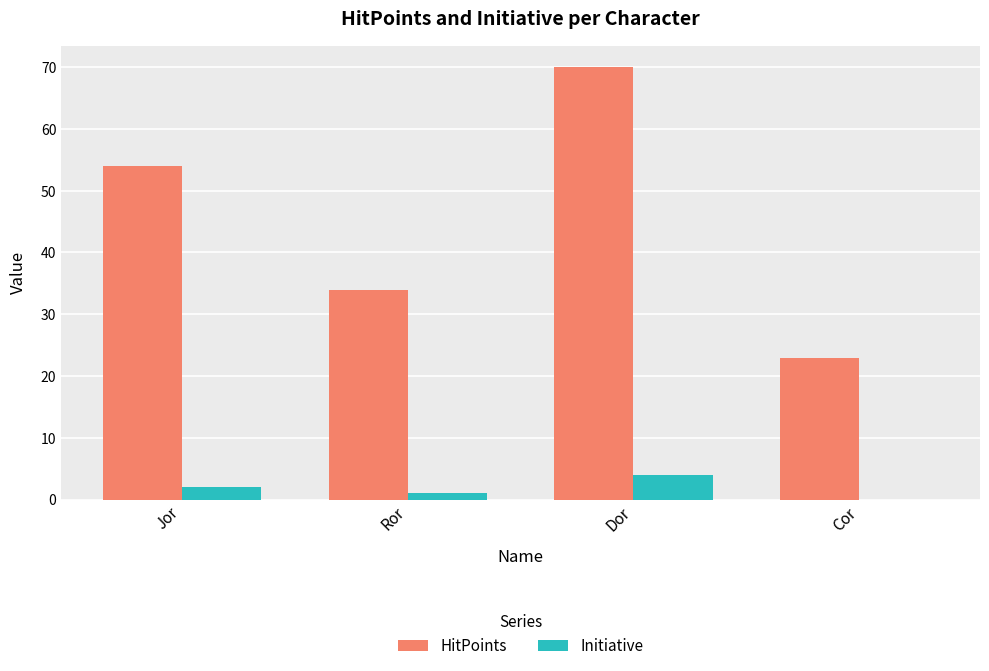

The value of HitPoints at Dor is 70. True or false?

True